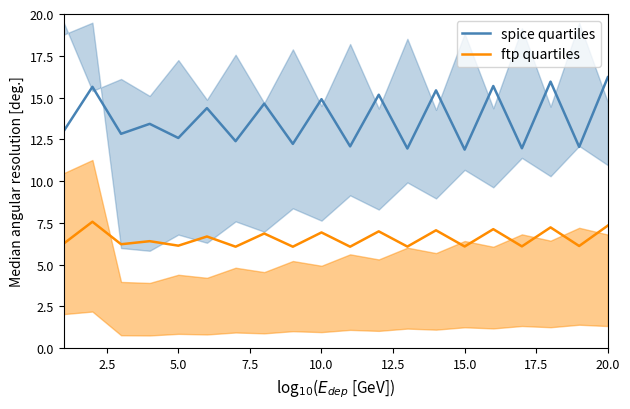

The spice quartiles series shows 16.2 at 20.0. True or false?

True